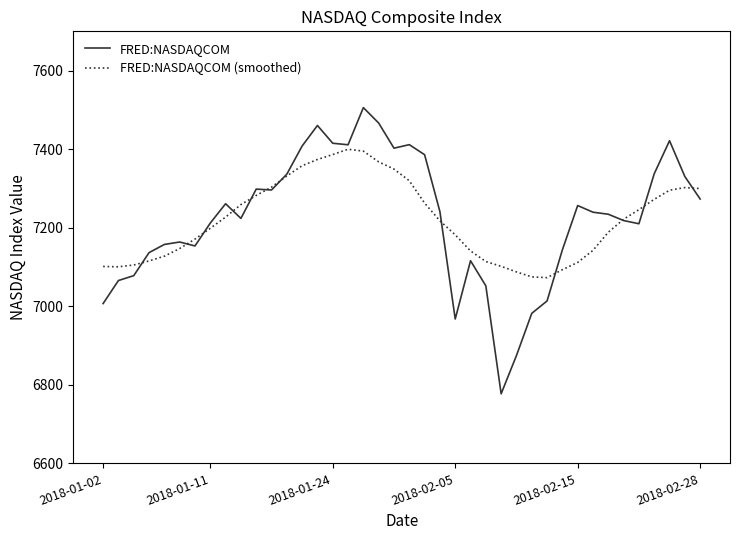

Which series has the widest spread of values?

FRED:NASDAQCOM